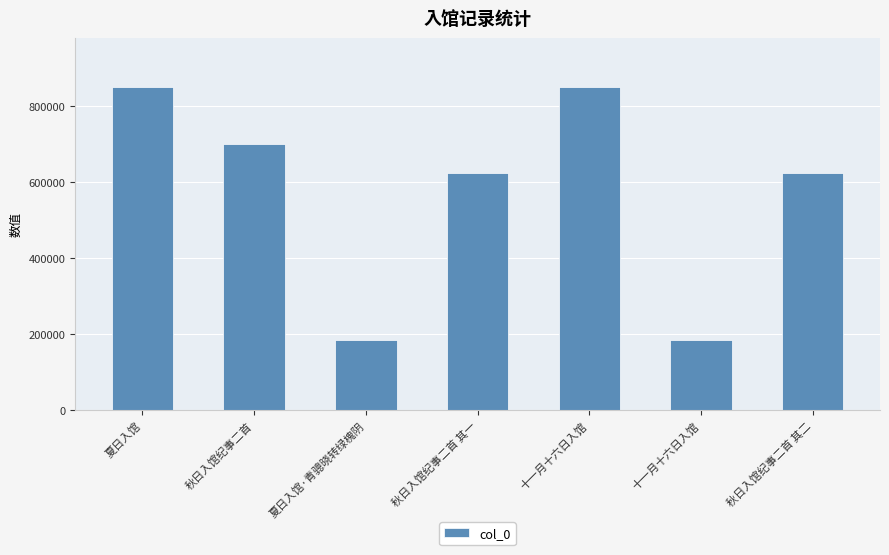

Reading left to right, what are all the values shown in this chart?

850386	699659	183067	622493	850211	182936	622494